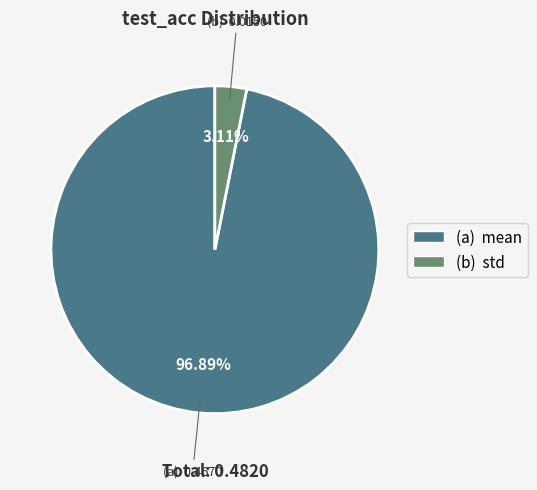

Which has a higher value, (b) std or (a) mean?

(a) mean